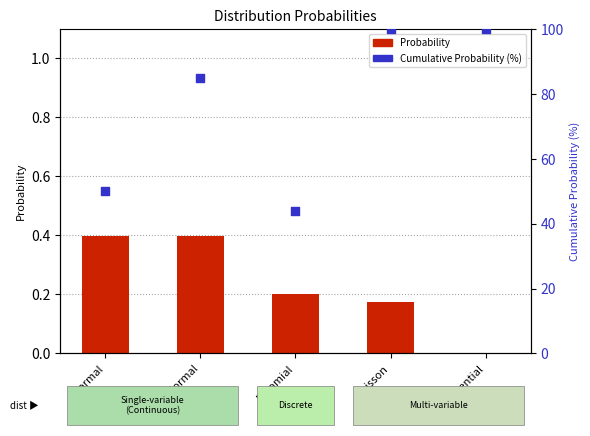

What is the total value across all series at Poisson?

100.2